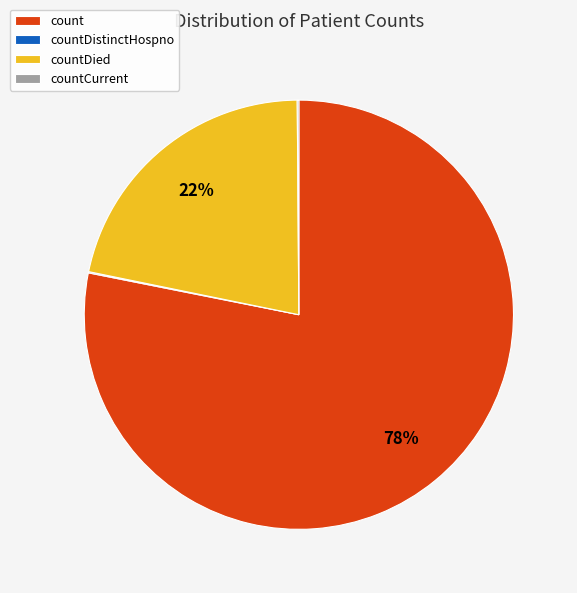

To the nearest percent, what is the average slice percentage?

25%